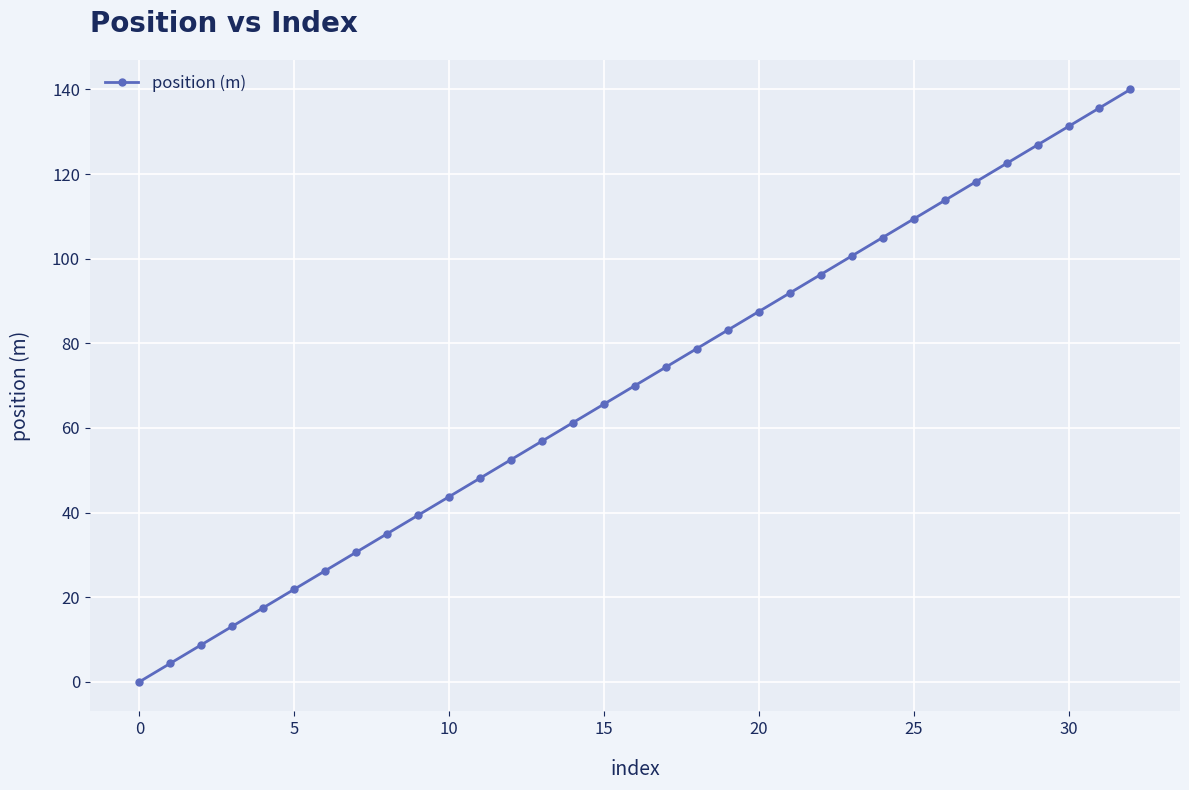

What is the average value?

70.0